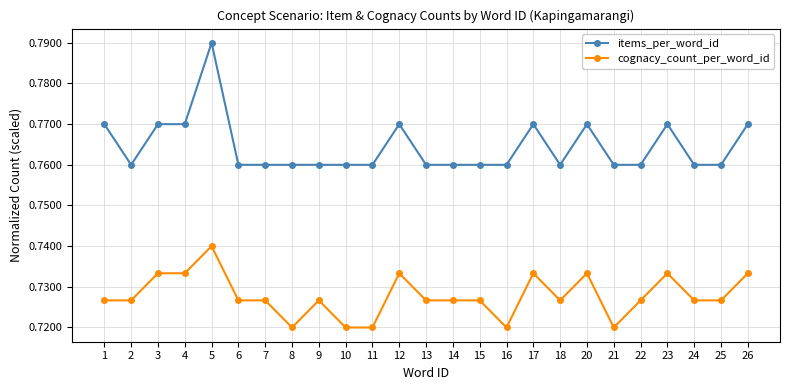

Count the cognacy_count_per_word_id values in the range 0 to 1.

25